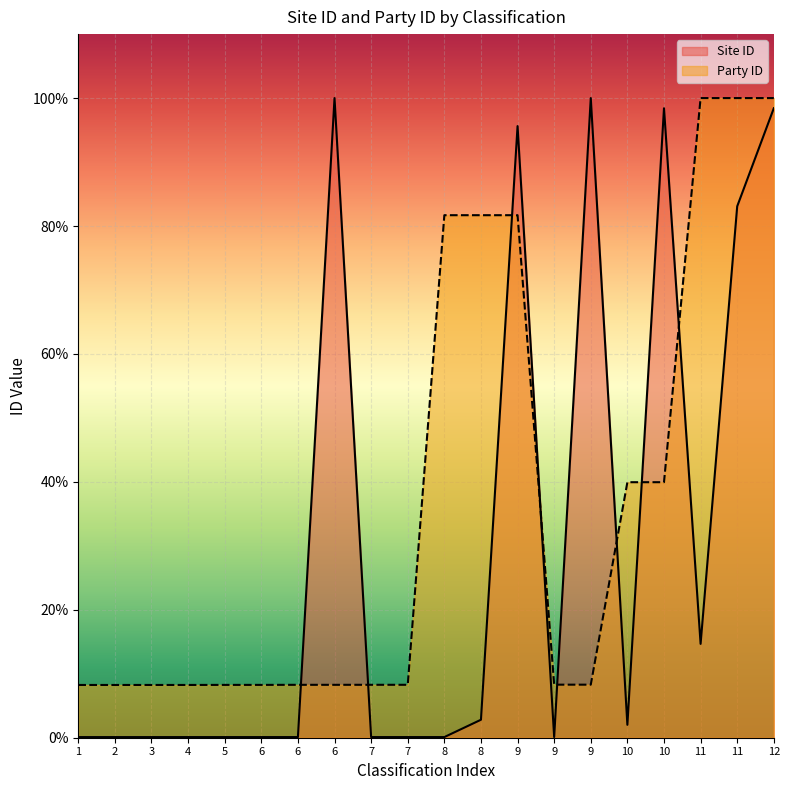

Which series has the widest spread of values?

Site ID